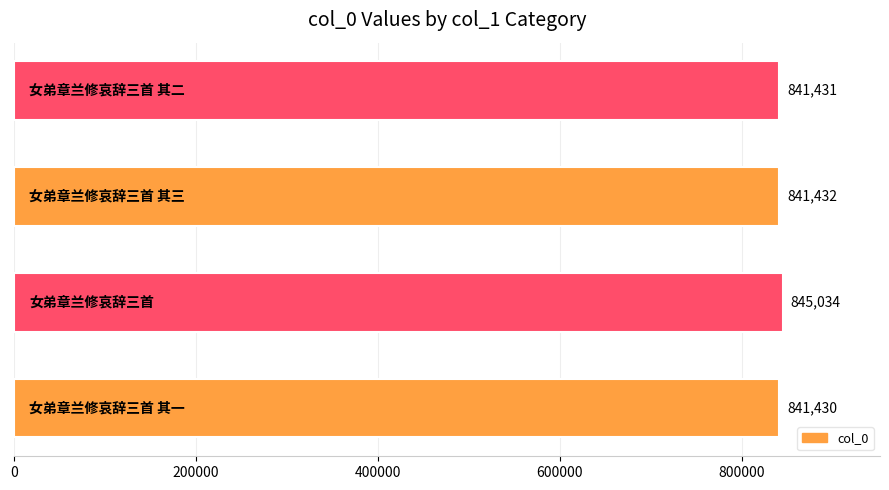

What is the sum of all values?

3369327